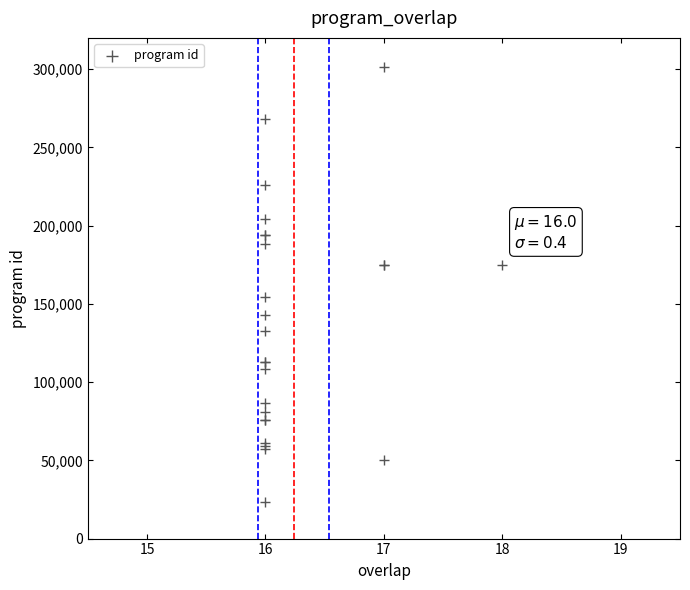

What Y value in the scatter plot is closest to 162628?

154438